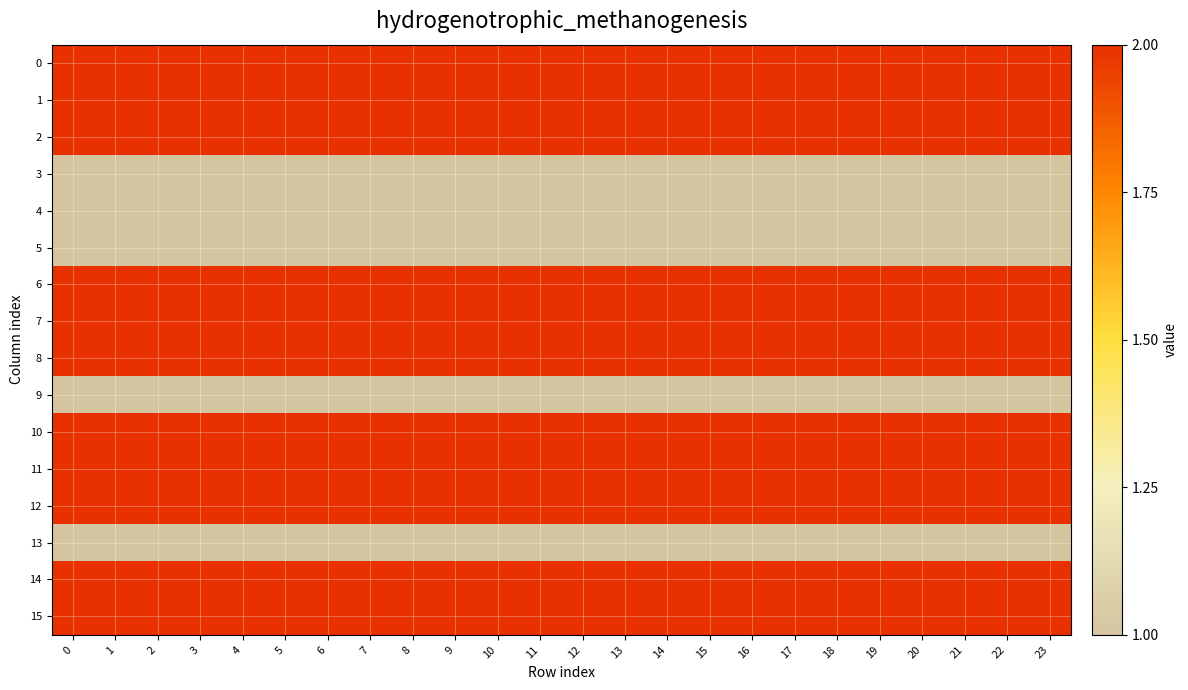

What is the minimum value shown in the chart?

1